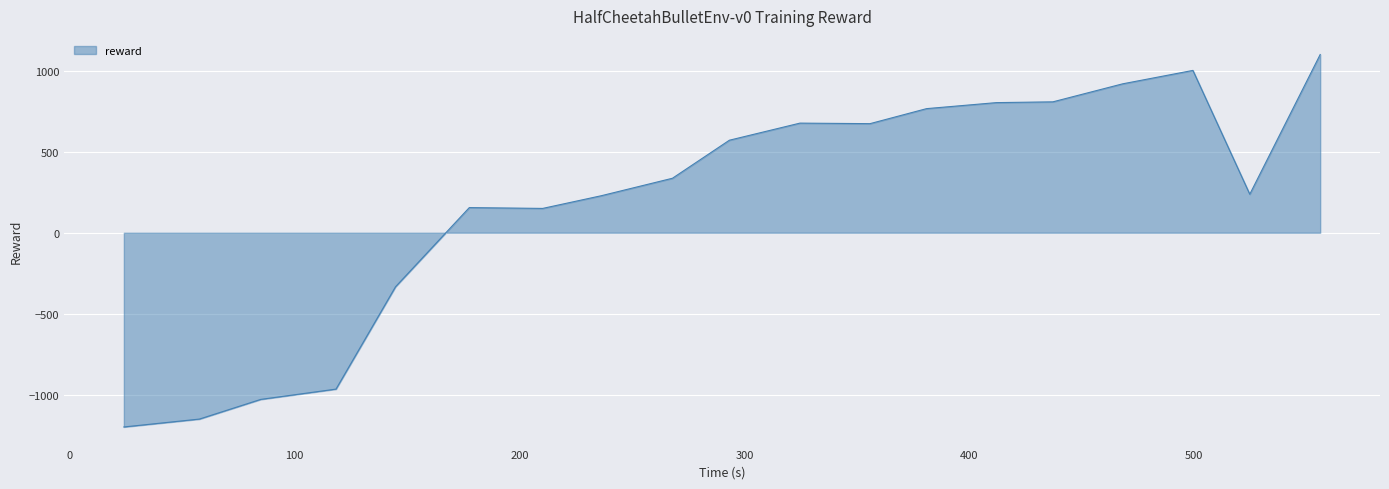

What is the minimum value shown in the chart?

-1197.4